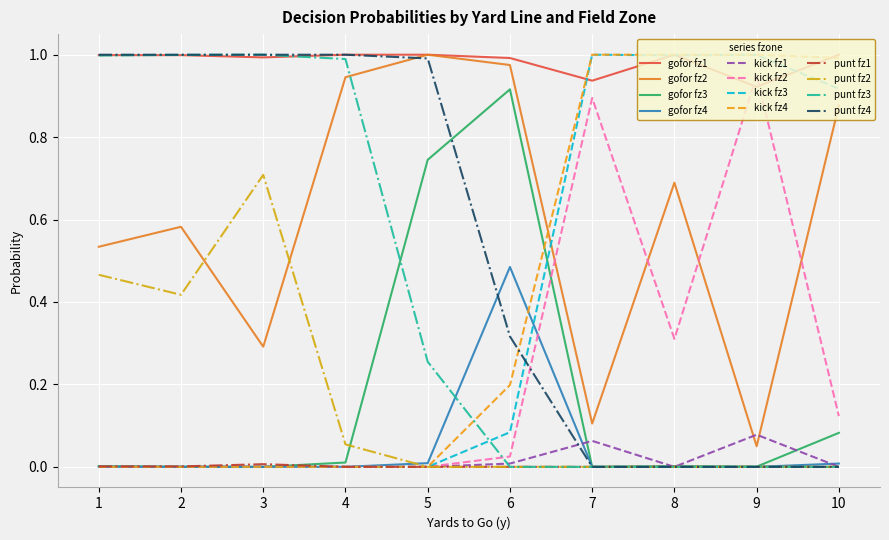

Which series has the largest total across all categories?

gofor fz1